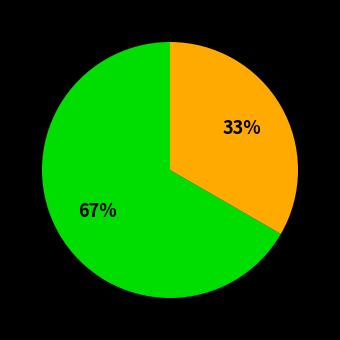

Is there a majority slice in this chart?

Yes